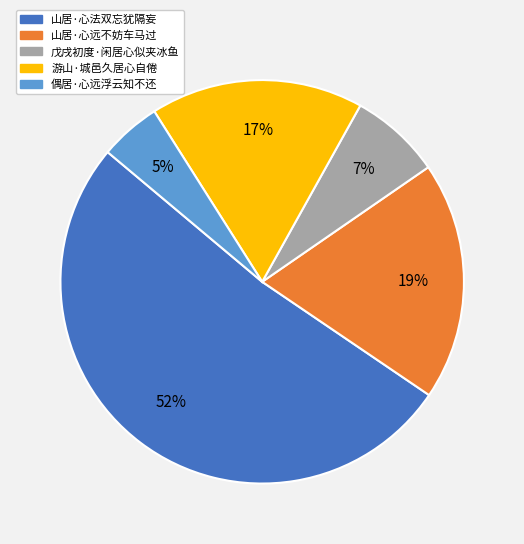

Is it true that 偶居·心远浮云知不还 is 5% of the pie?

True